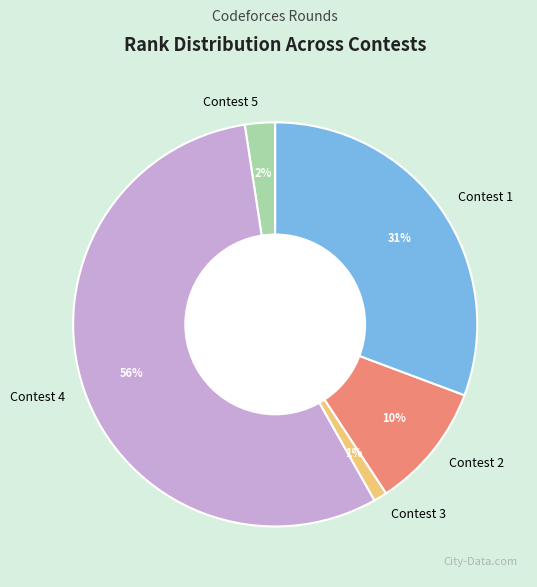

Count the number of slices in the pie.

5